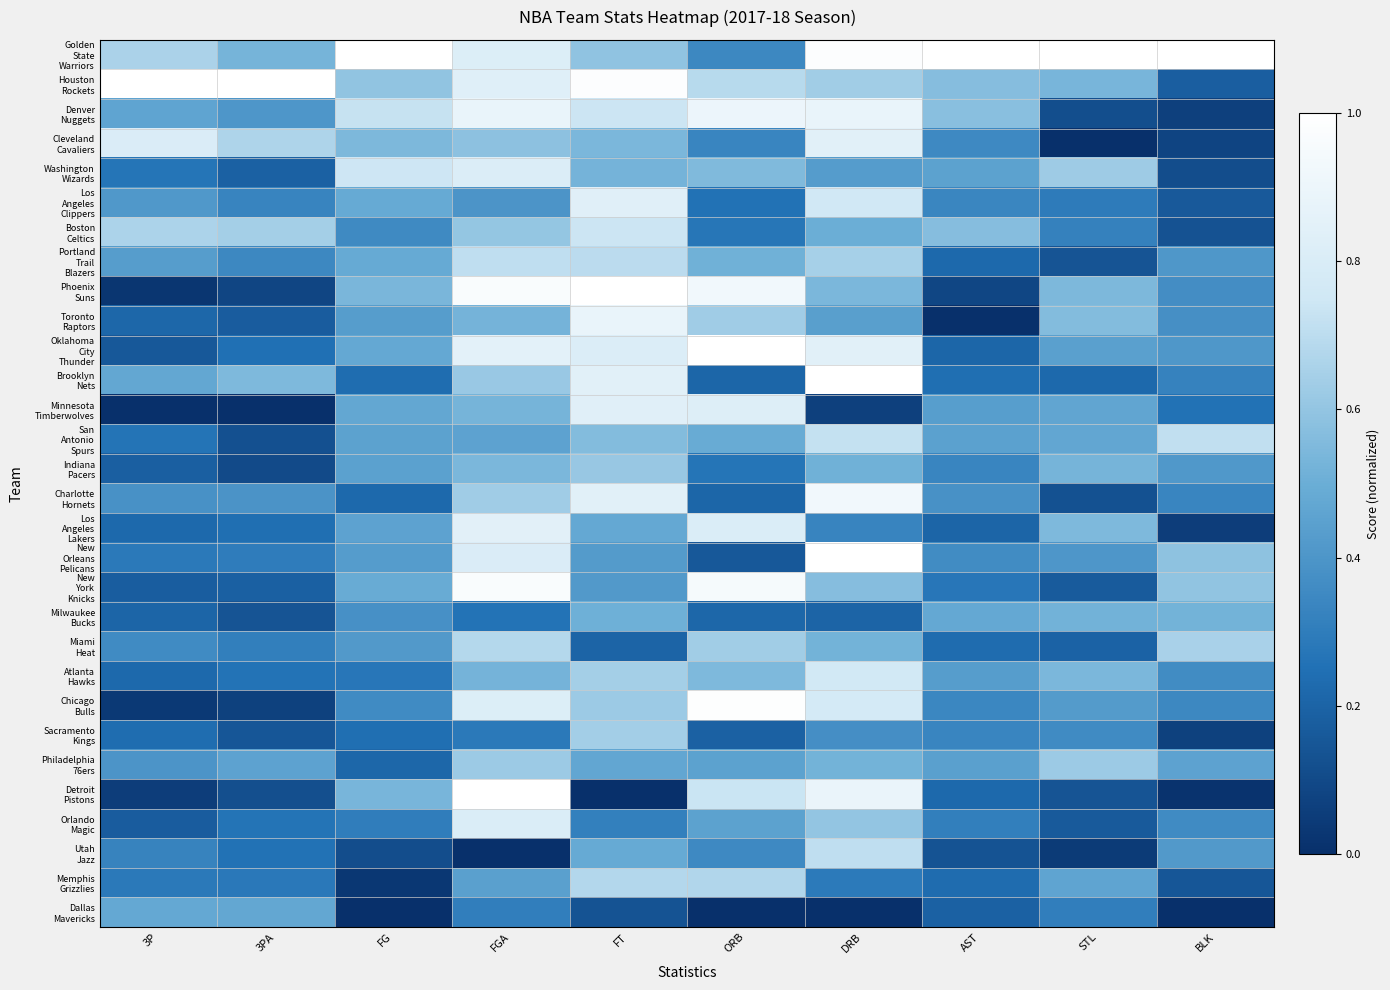

What is the greatest value displayed?

1.0